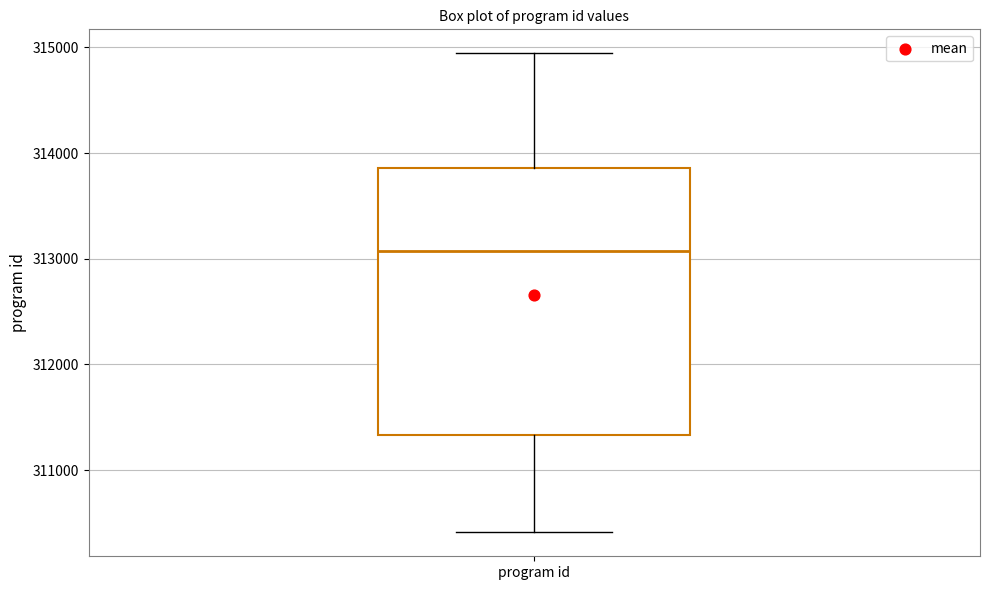

Read this box plot against the y-axis: the position of the median line, the range covered by the box, and the ends of both whiskers. The values are not printed on the chart, so give them approximately, as read against the axis.

median 313100, box 311300 to 313900, whiskers 310400 to 314900